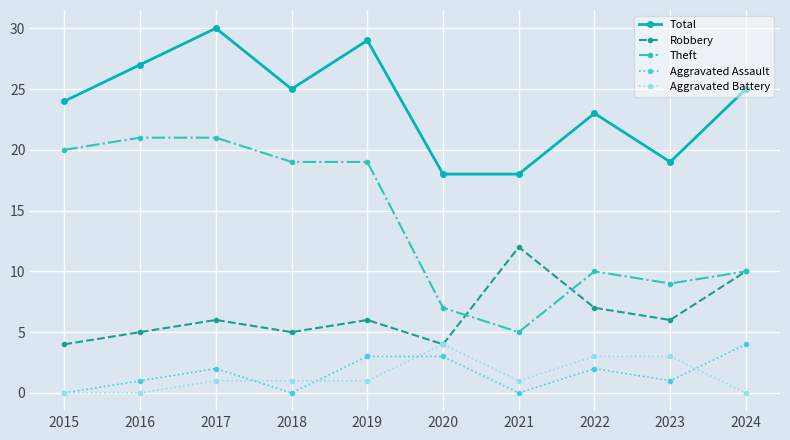

What is the difference between the maximum and minimum values in the Aggravated Battery series?

4